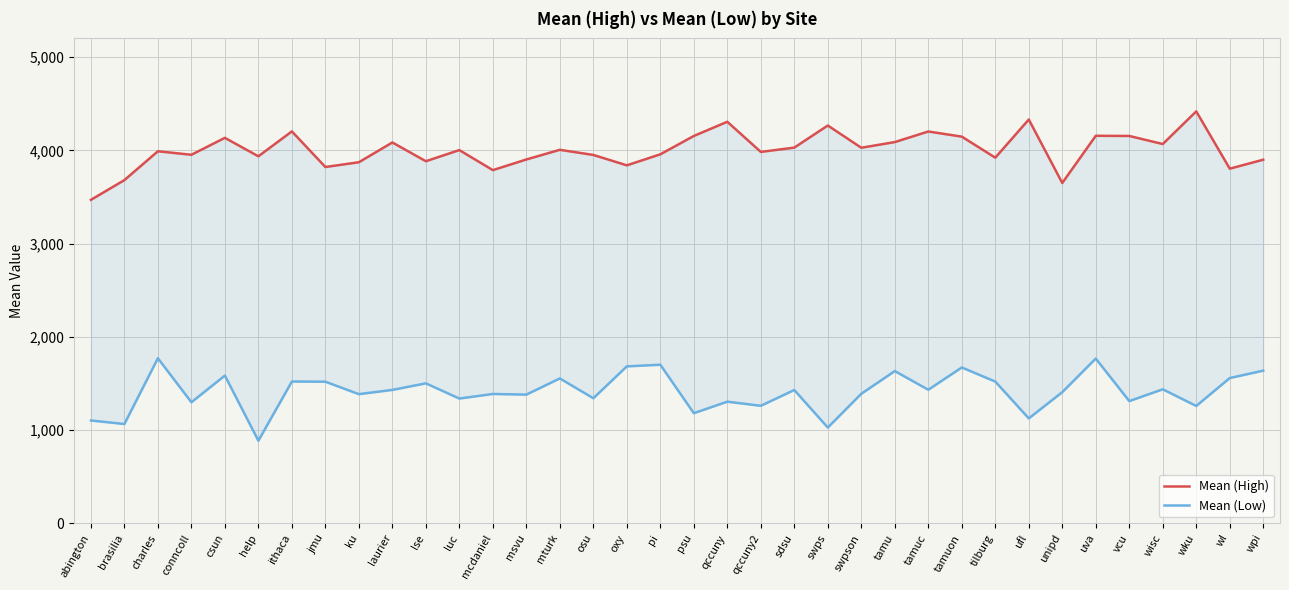

True or false: Mean (High) has more than 1 points higher than both neighbors.

True